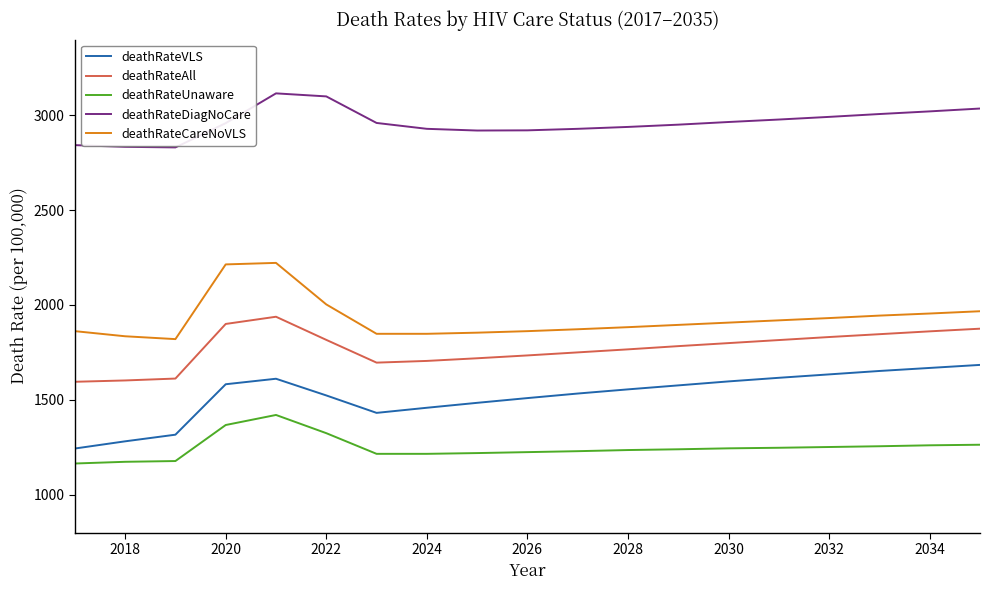

What is the smallest value displayed?

1164